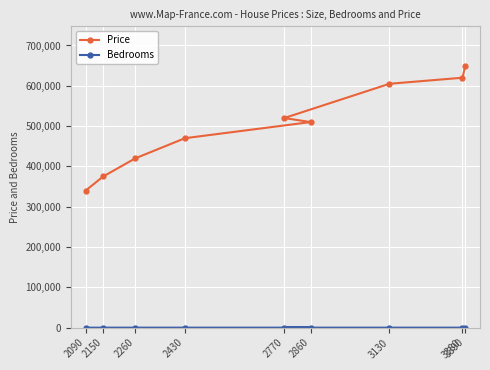

What is the sum of the Bedrooms values at 2430 and 2770?

8